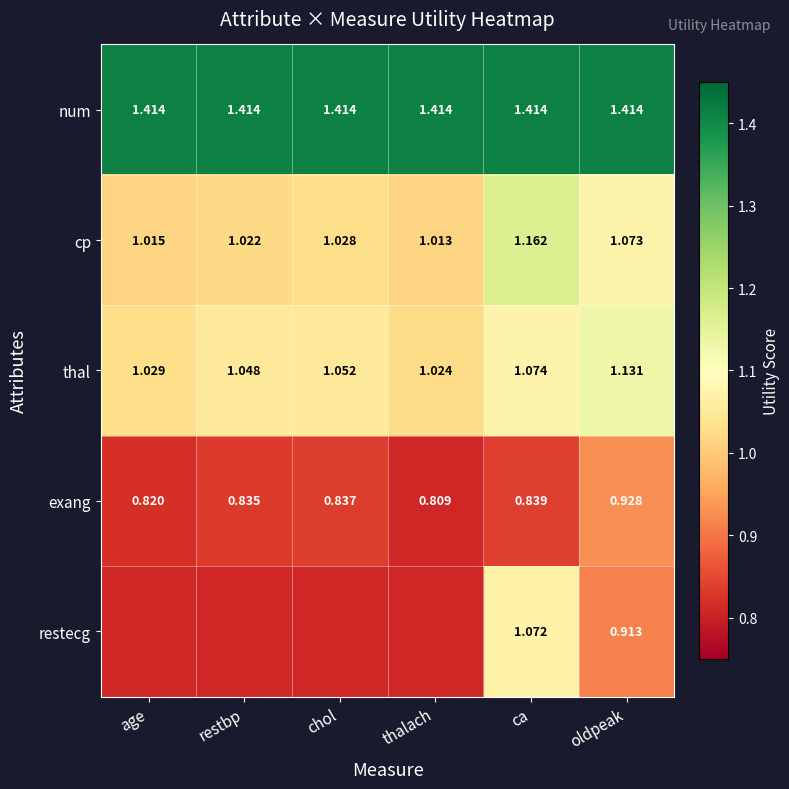

What is the smallest value displayed?

0.8